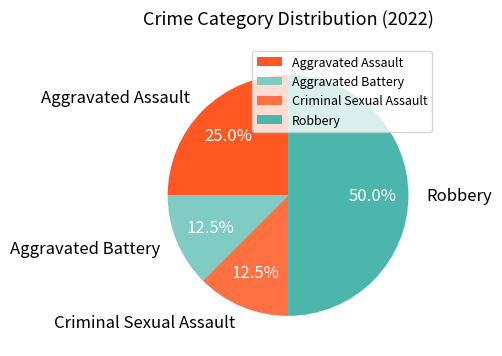

True or false: Aggravated Battery accounts for 26% of the total.

False